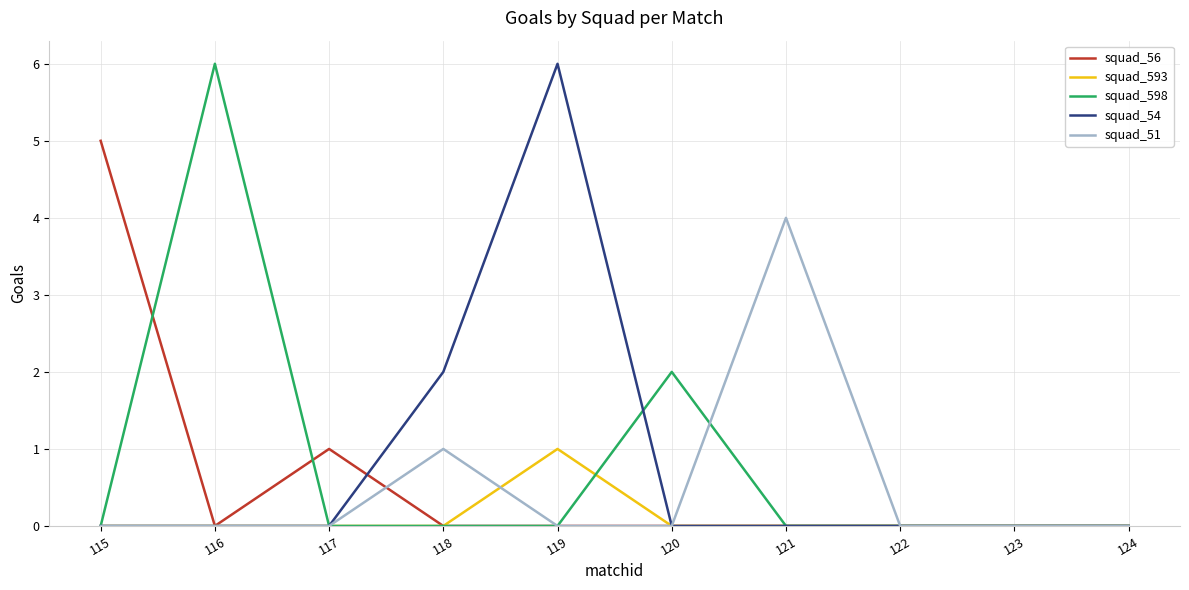

Reading right to left, extract all data points from this chart.

squad_56: 124=0	123=0	122=0	121=0	120=0	119=0	118=0	117=1	116=0	115=5
squad_593: 124=0	123=0	122=0	121=0	120=0	119=1	118=0	117=0	116=0	115=0
squad_598: 124=0	123=0	122=0	121=0	120=2	119=0	118=0	117=0	116=6	115=0
squad_54: 124=0	123=0	122=0	121=0	120=0	119=6	118=2	117=0	116=0	115=0
squad_51: 124=0	123=0	122=0	121=4	120=0	119=0	118=1	117=0	116=0	115=0